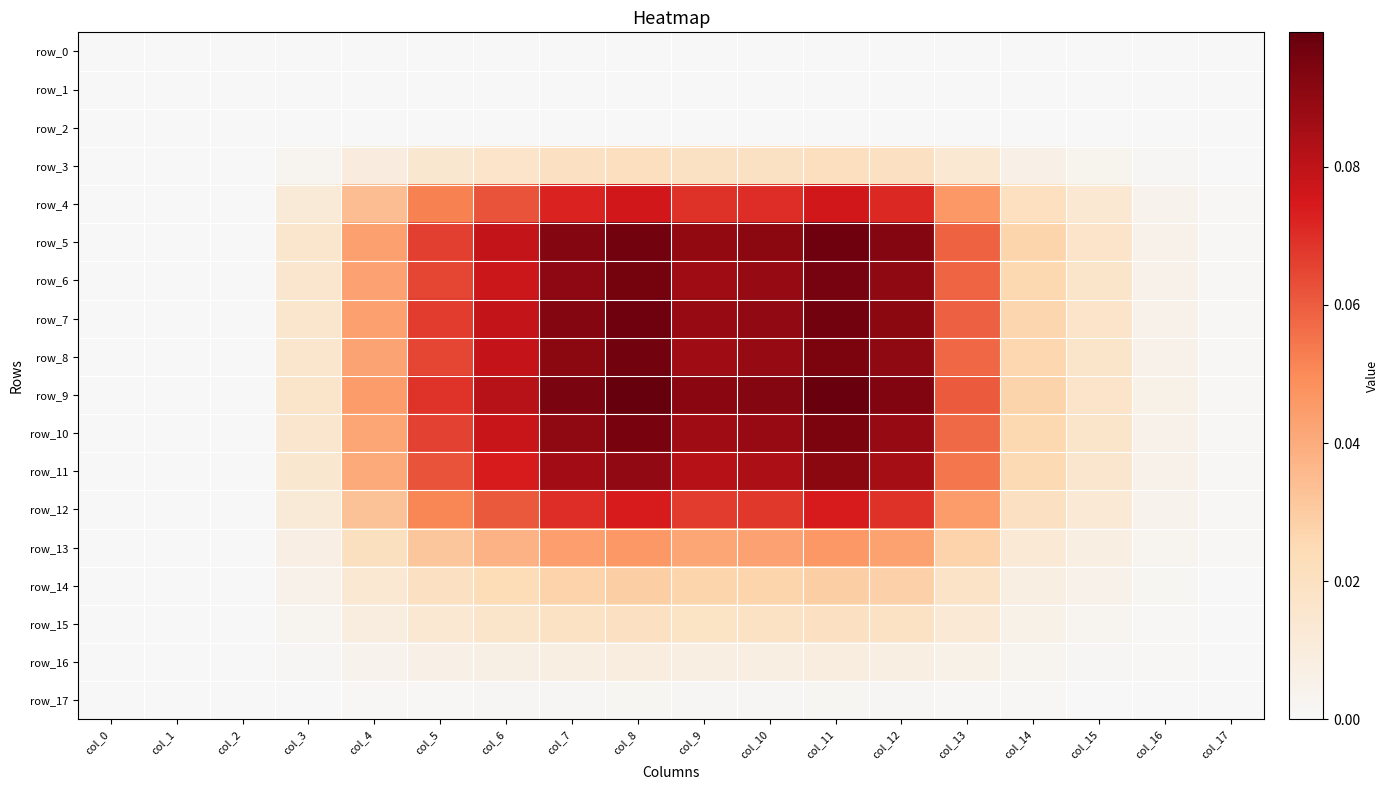

At which category is the sum across all series the highest?

col_8